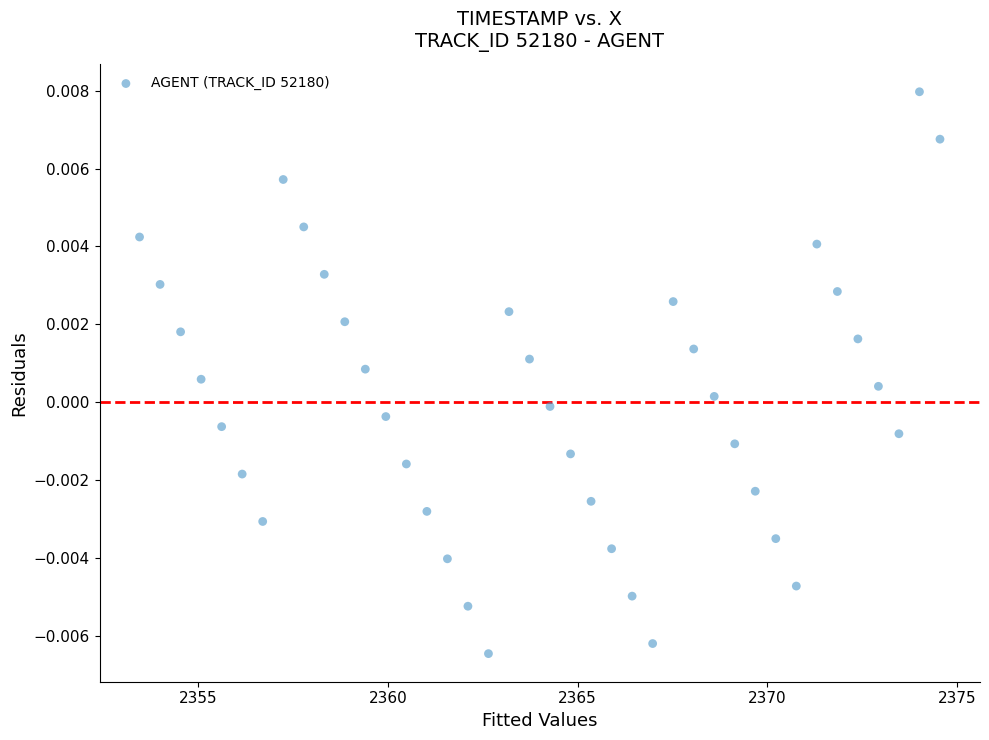

What is the range of X values (max minus min)?

21.1